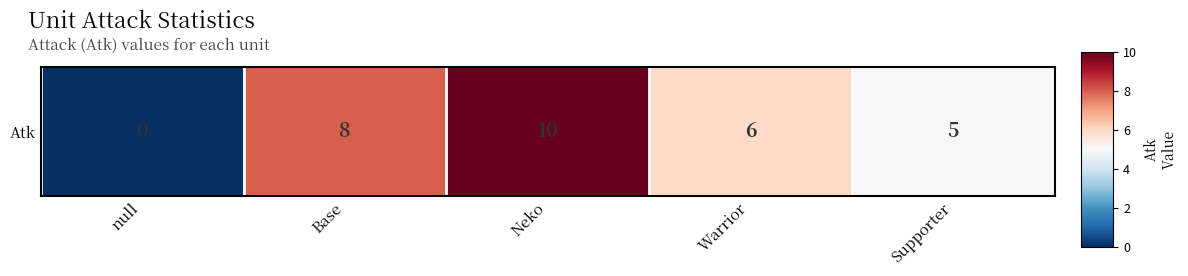

Reading left to right, list all the values displayed in this chart.

0	8	10	6	5